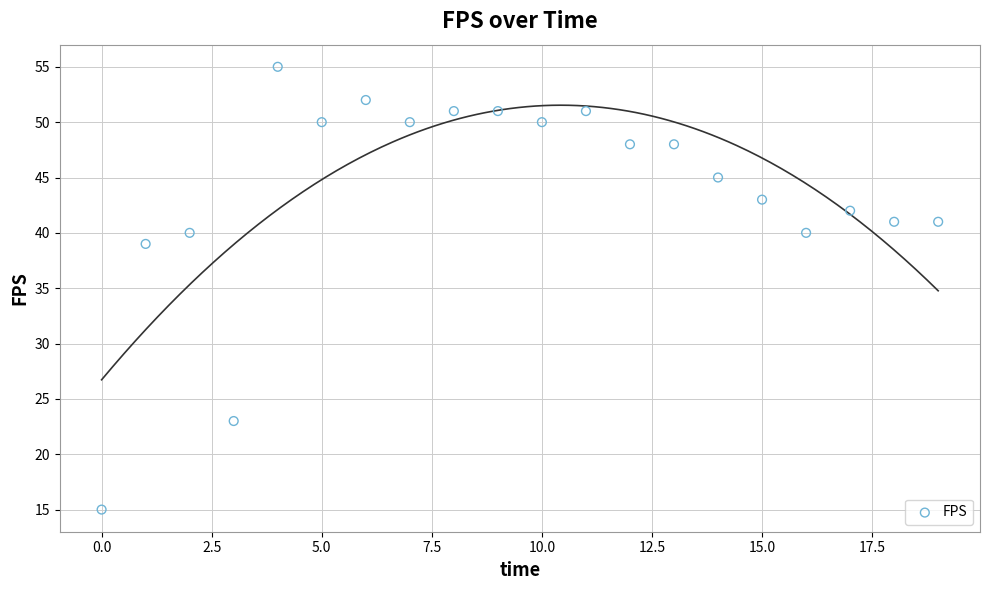

What Y value in the scatter plot is closest to 35?

39